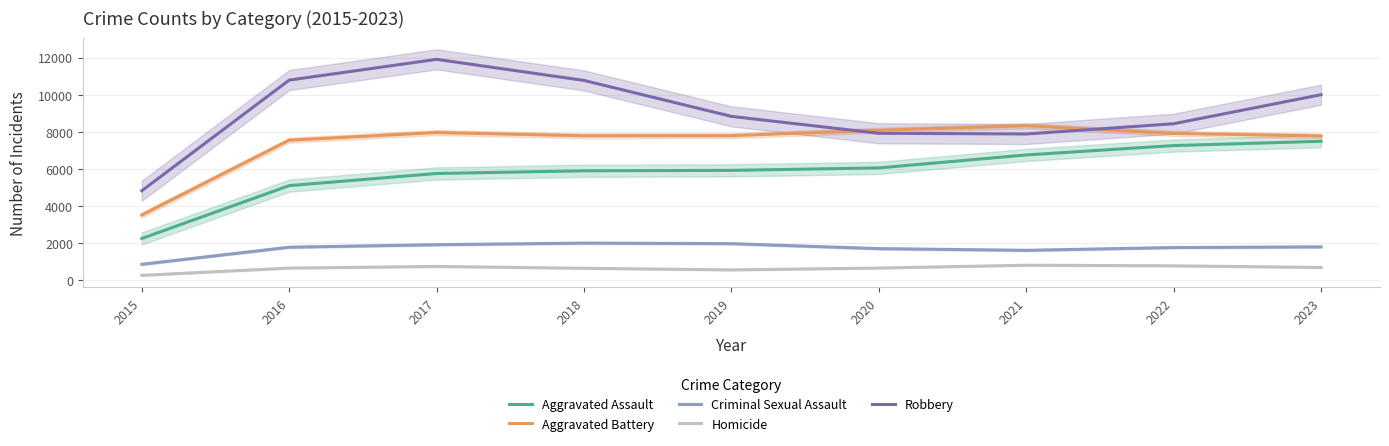

What is the difference between the second highest and minimum values in the Homicide series?

515.0